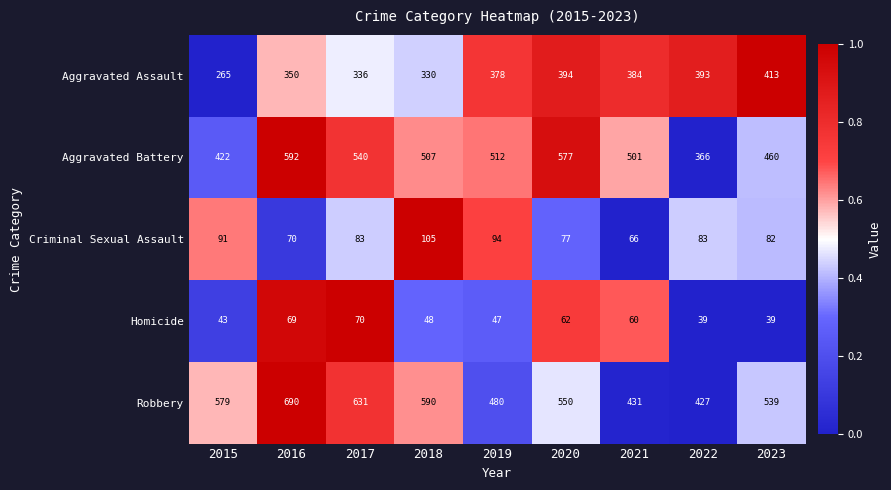

Is it true that Aggravated Battery equals 889 at 2021?

False